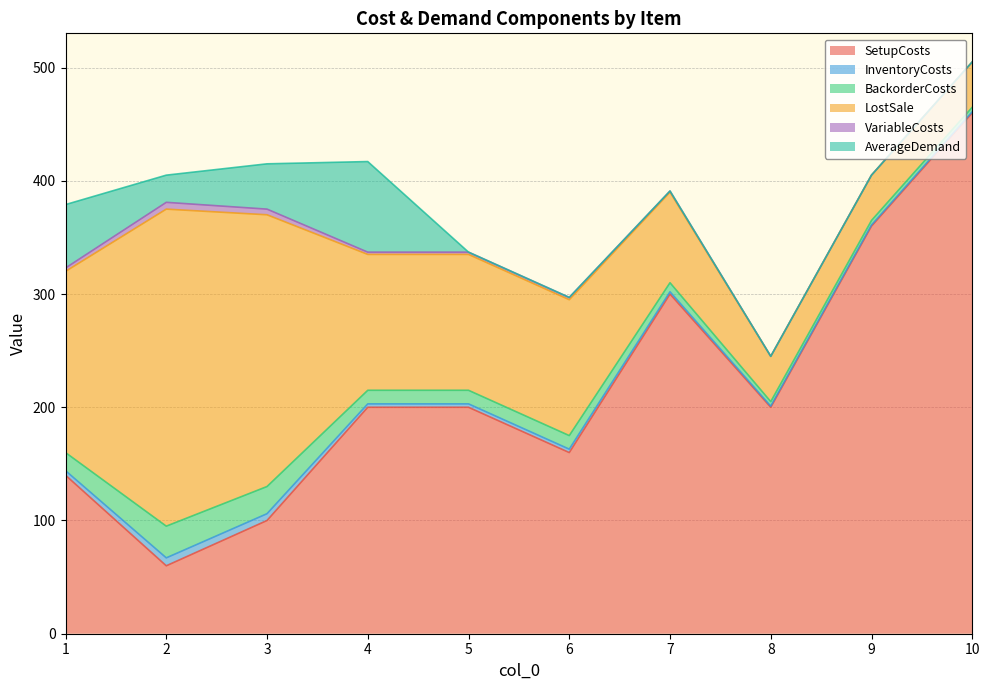

How many AverageDemand values are between 0 and 40?

8